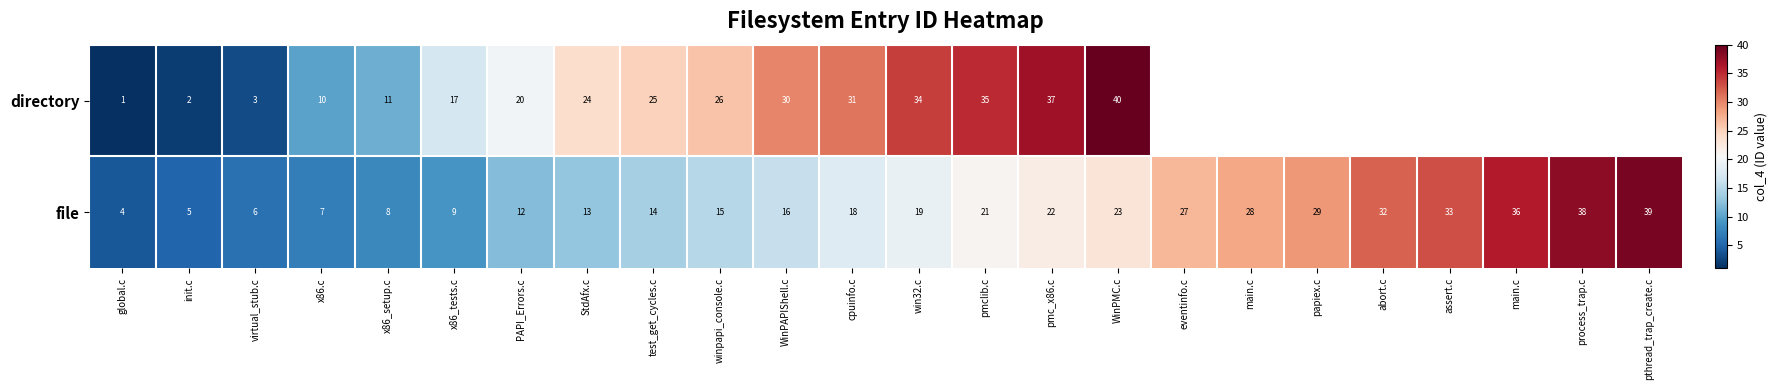

List the series in order of their overall mean, lowest first.

directory, file